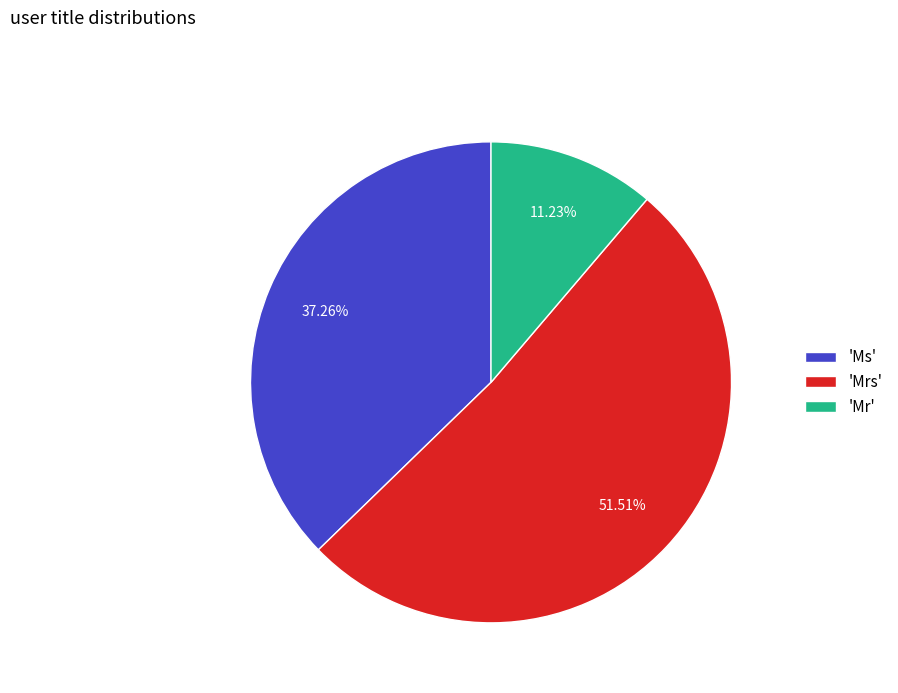

Which category has the biggest portion of the pie?

'Mrs'